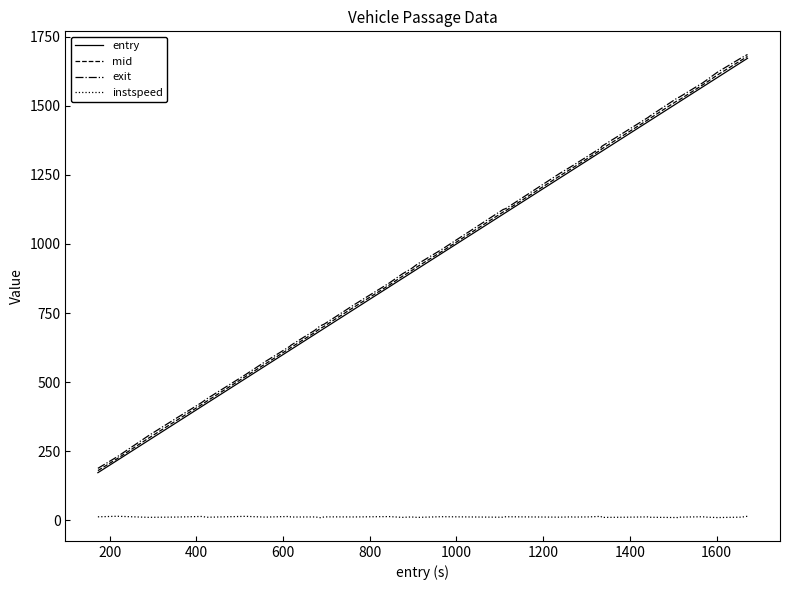

True or false: instspeed and exit intersect in this chart.

False